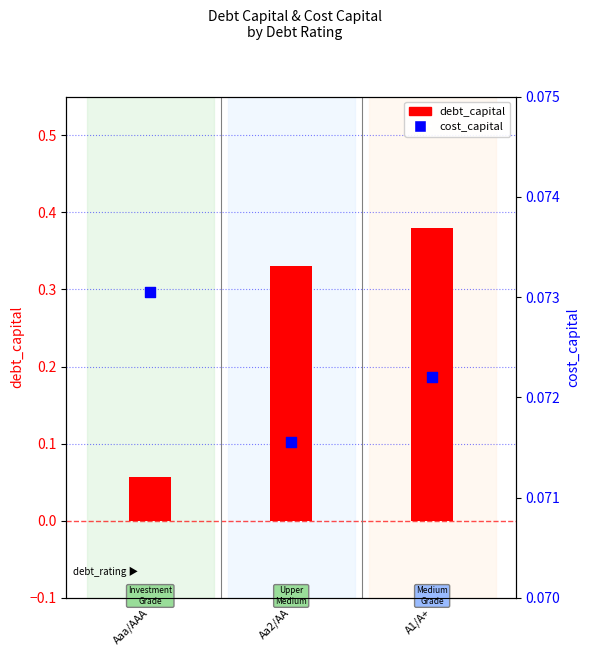

At how many categories does at least one series exceed 0?

3